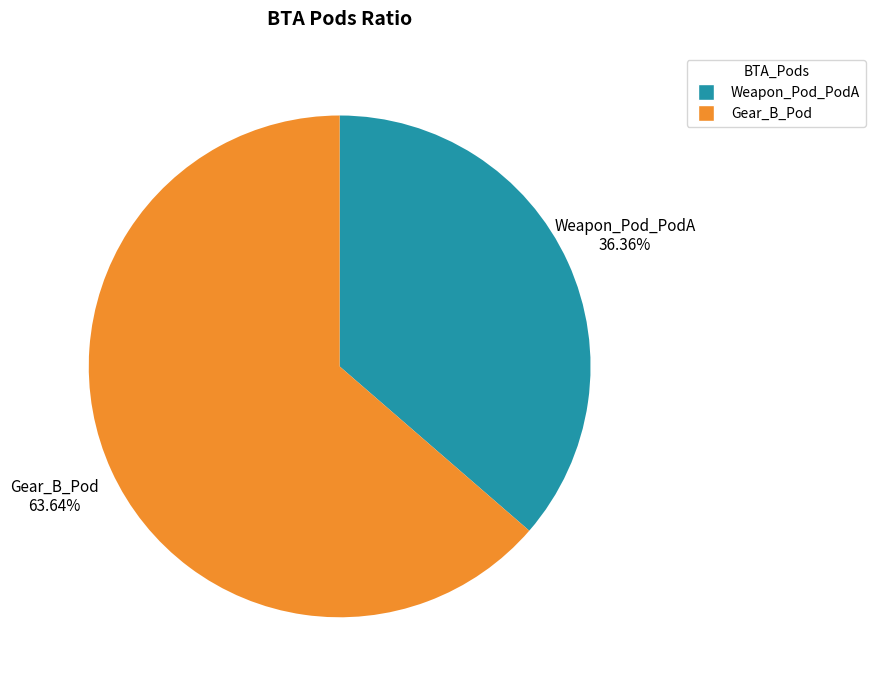

Which slice is the largest?

Gear_B_Pod